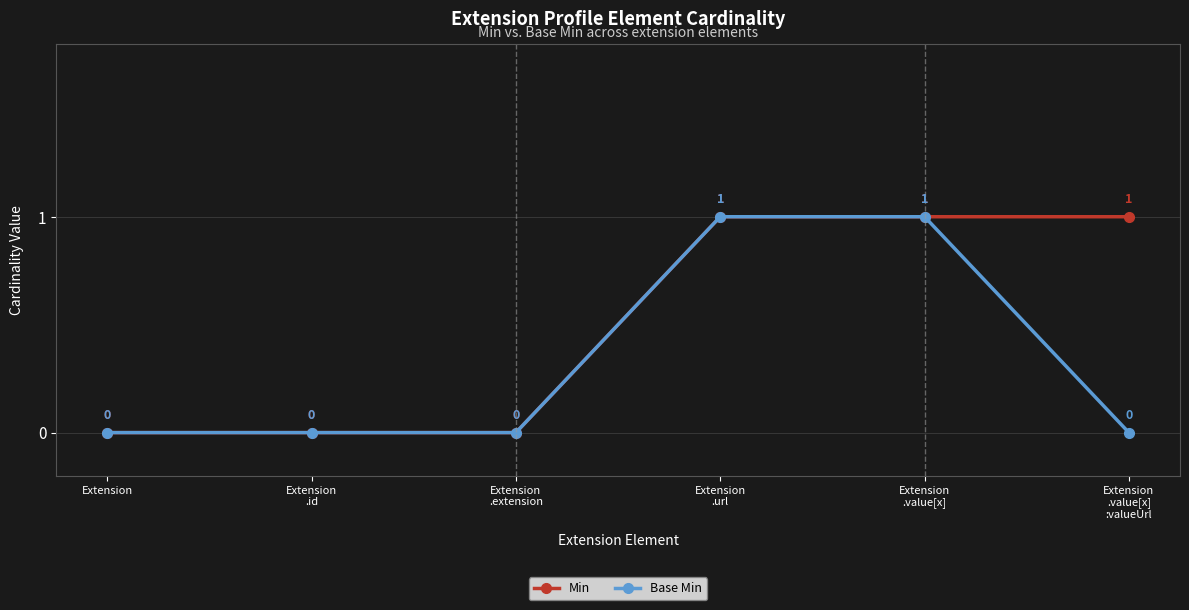

How many Base Min values are between 0 and 1?

6